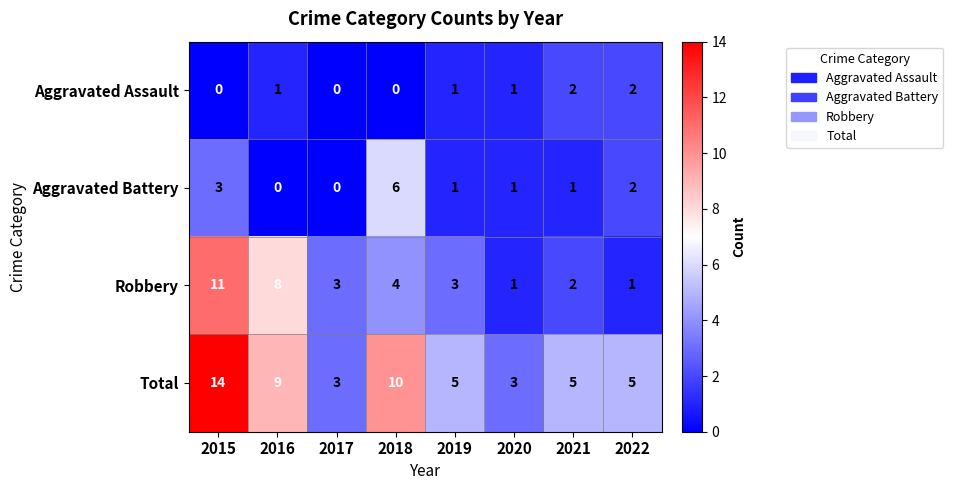

At which label does Total first exceed 5?

2015